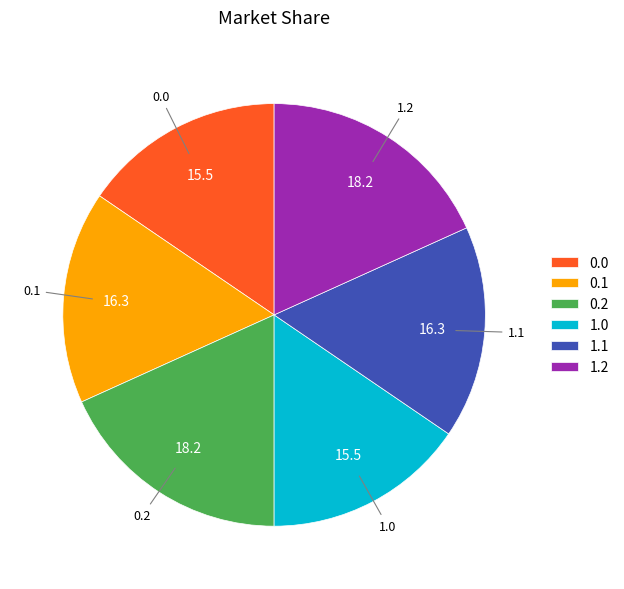

Is 0.1 the majority of the pie?

No